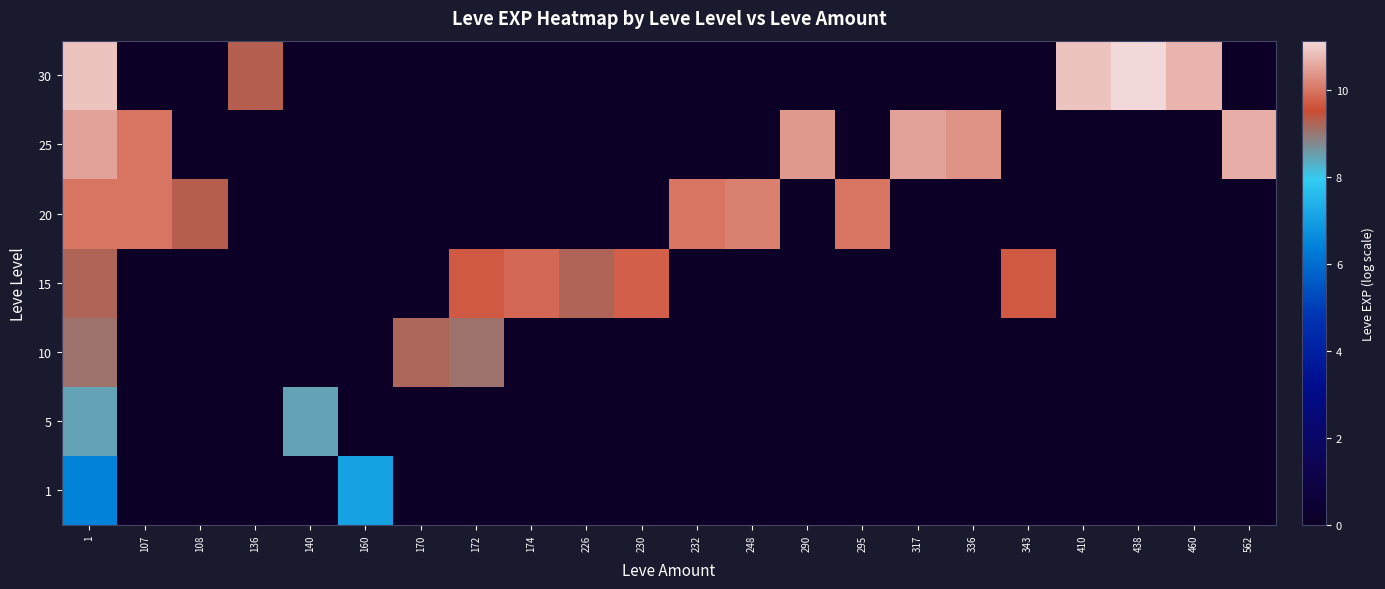

List the series in order of their peak value, highest first.

30, 25, 20, 15, 10, 5, 1